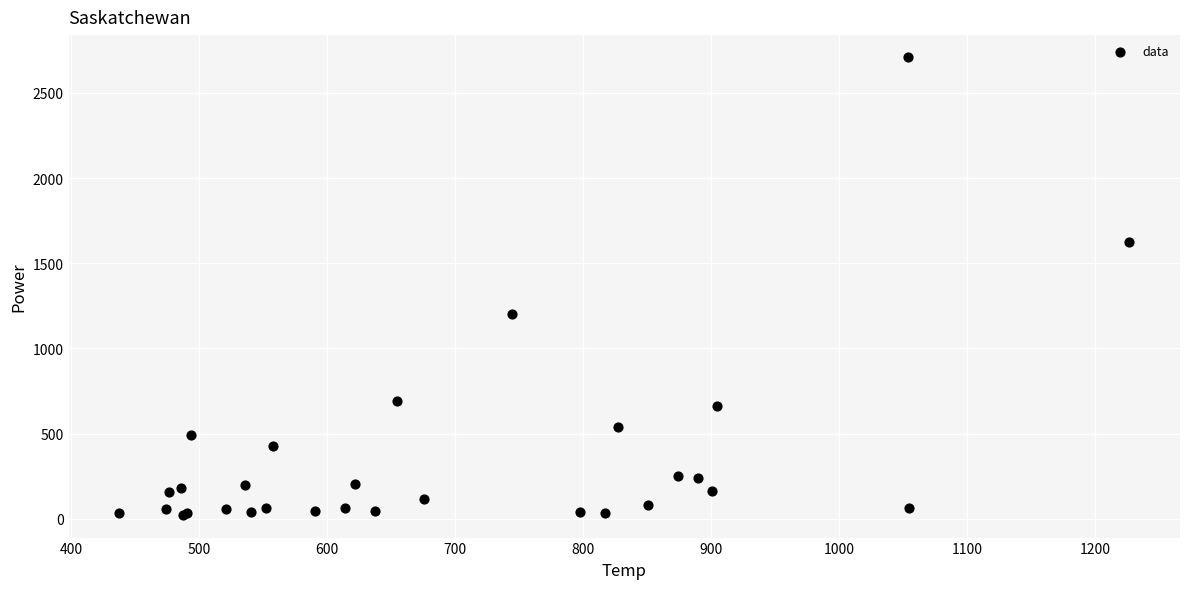

What Y value in the scatter plot is closest to 1366?

1200.0